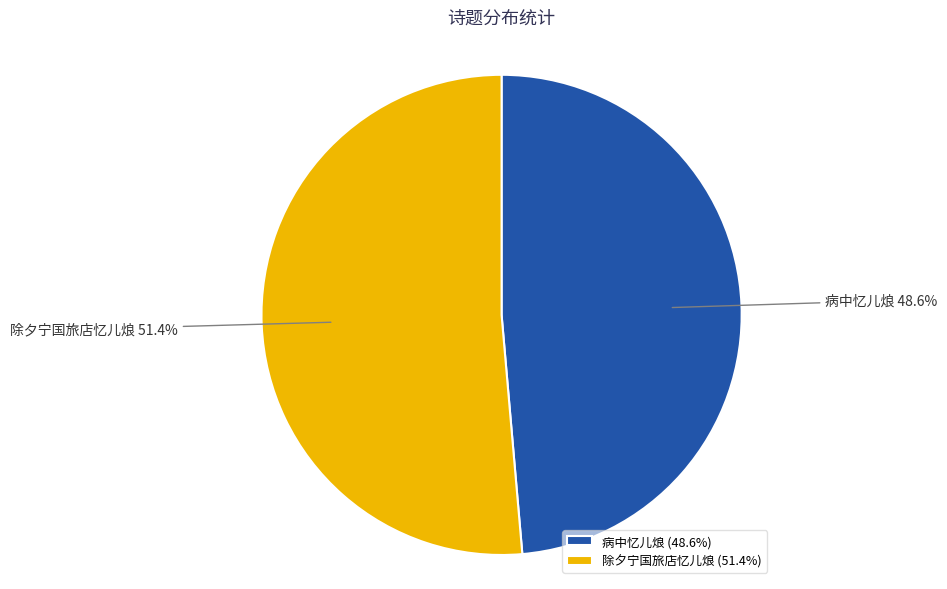

The 病中忆儿烺 slice represents 49% of the pie. True or false?

True